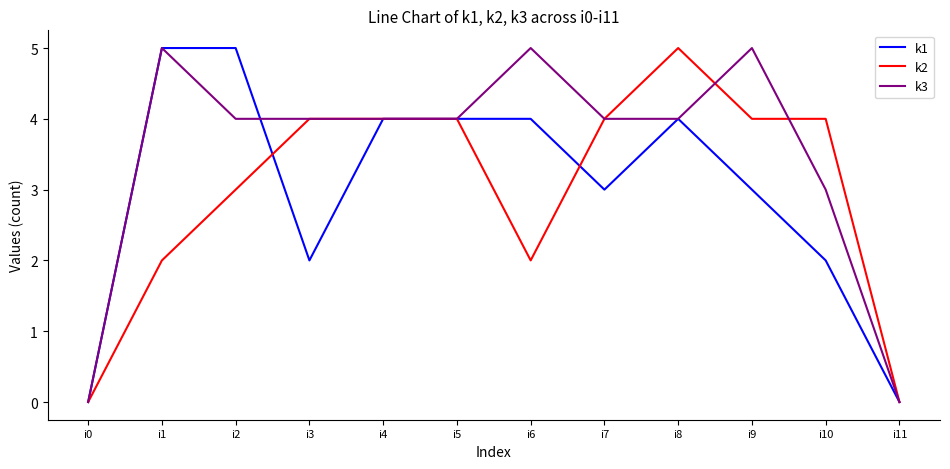

Which series has the largest total across all categories?

k3